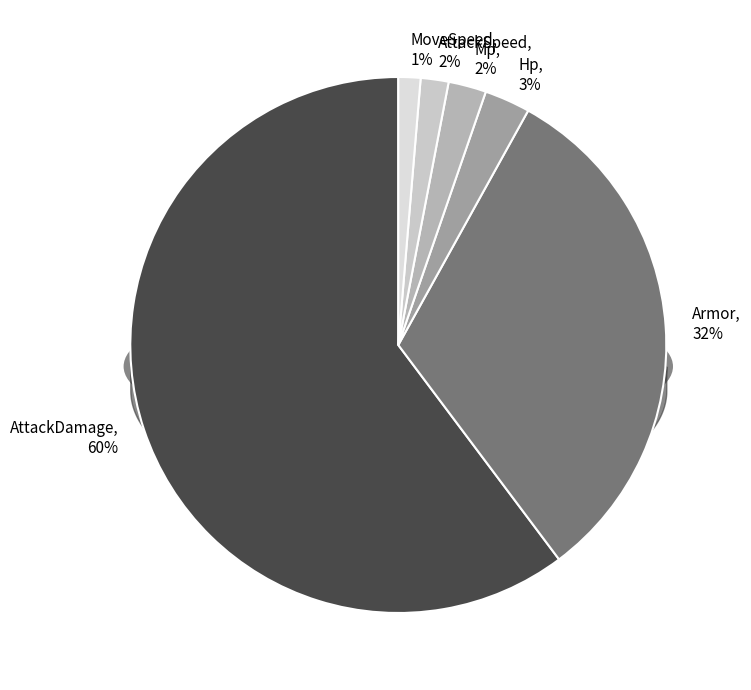

What is the largest slice in the pie chart?

AttackDamage